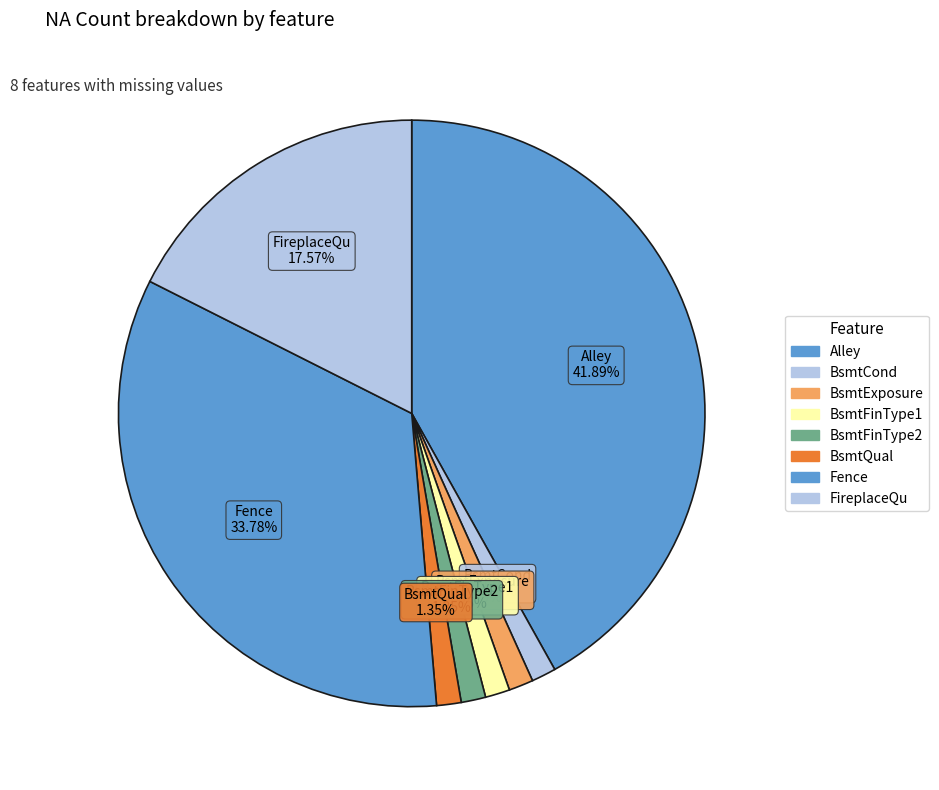

How many segments does this pie chart have?

8